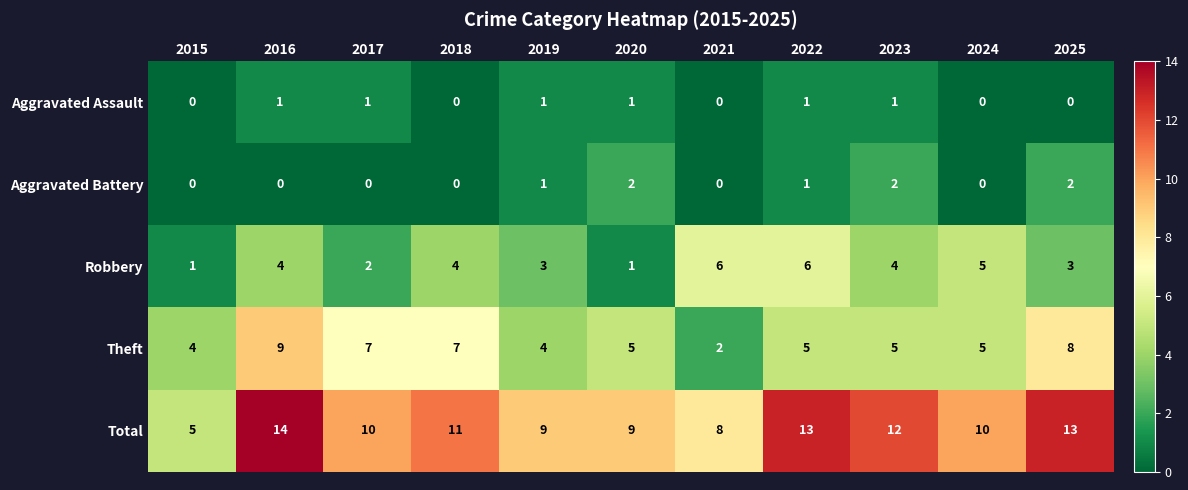

Rank the series by their maximum value, from highest to lowest.

Total, Theft, Robbery, Aggravated Battery, Aggravated Assault